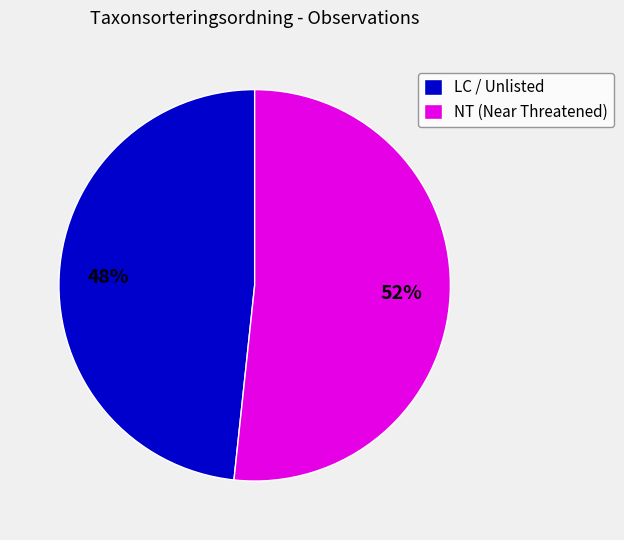

Which has a higher value, NT (Near Threatened) or LC / Unlisted?

NT (Near Threatened)